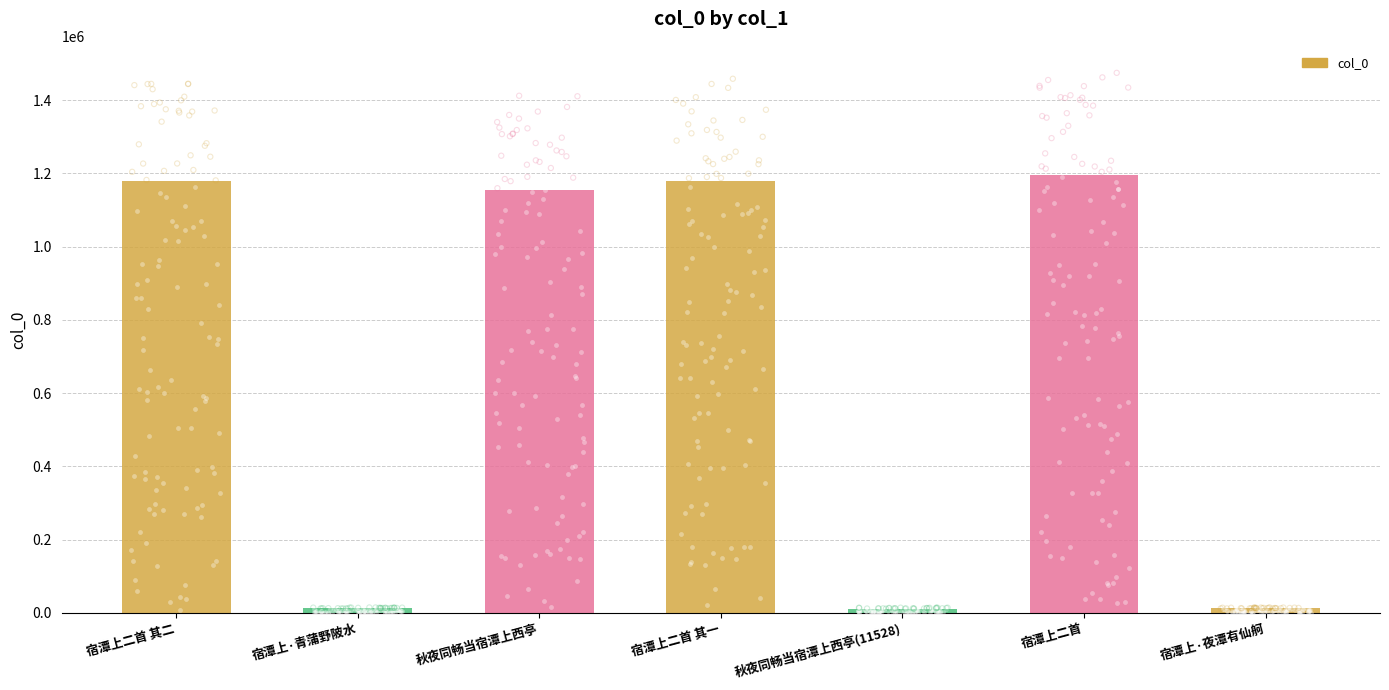

Which has a higher value, 宿潭上二首 其一 or 宿潭上二首 其二?

宿潭上二首 其二